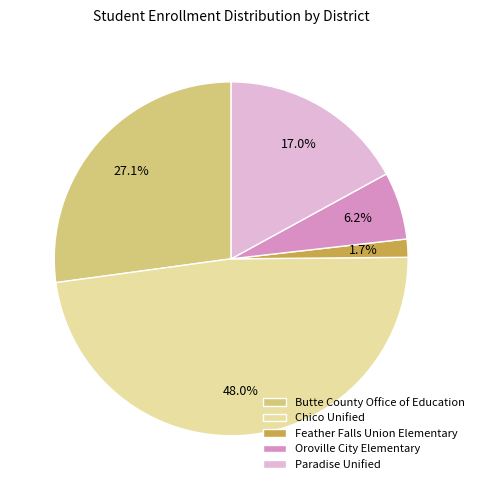

Which slice is the largest?

Chico Unified